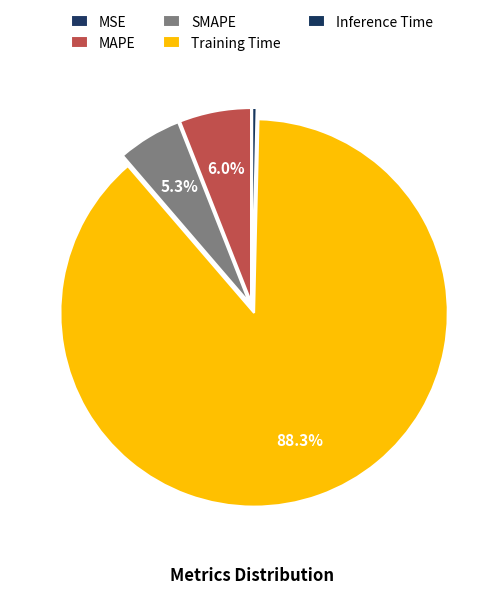

Is it true that Training Time is 97% of the pie?

False